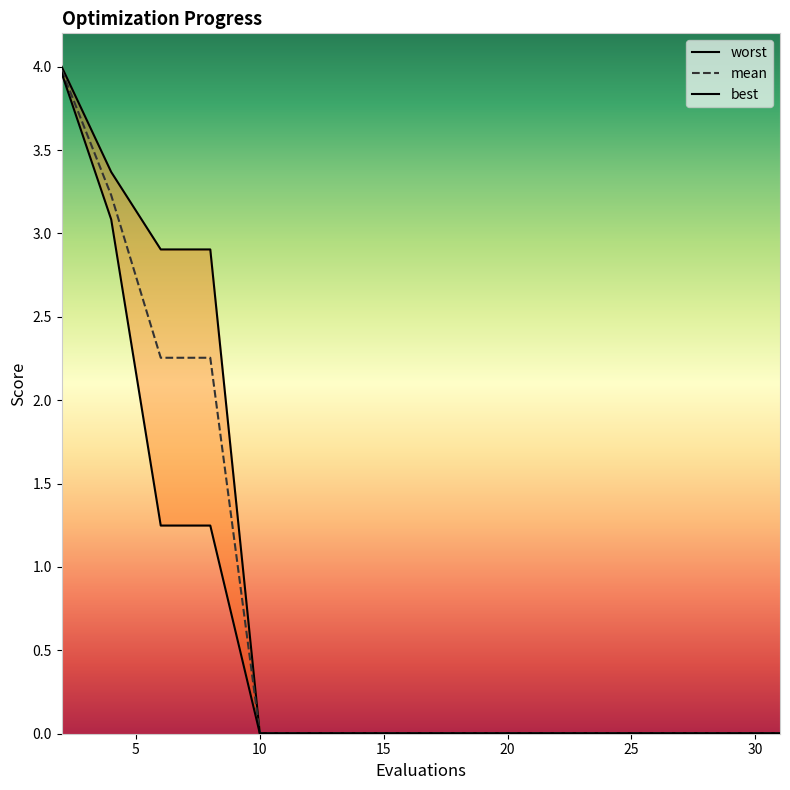

List the series in order of their overall mean, highest first.

worst, mean, best